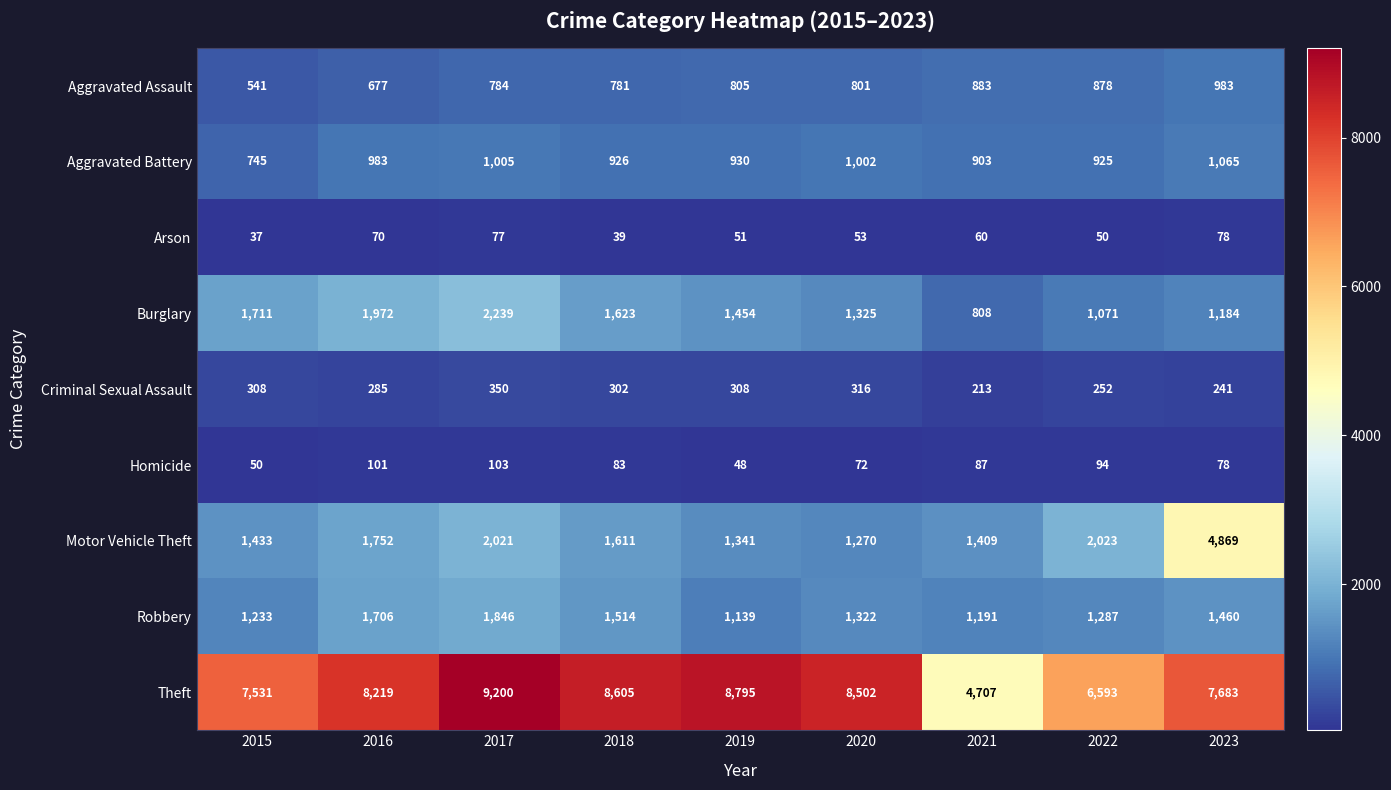

What is the difference between the highest and lowest values at 2016?

8149